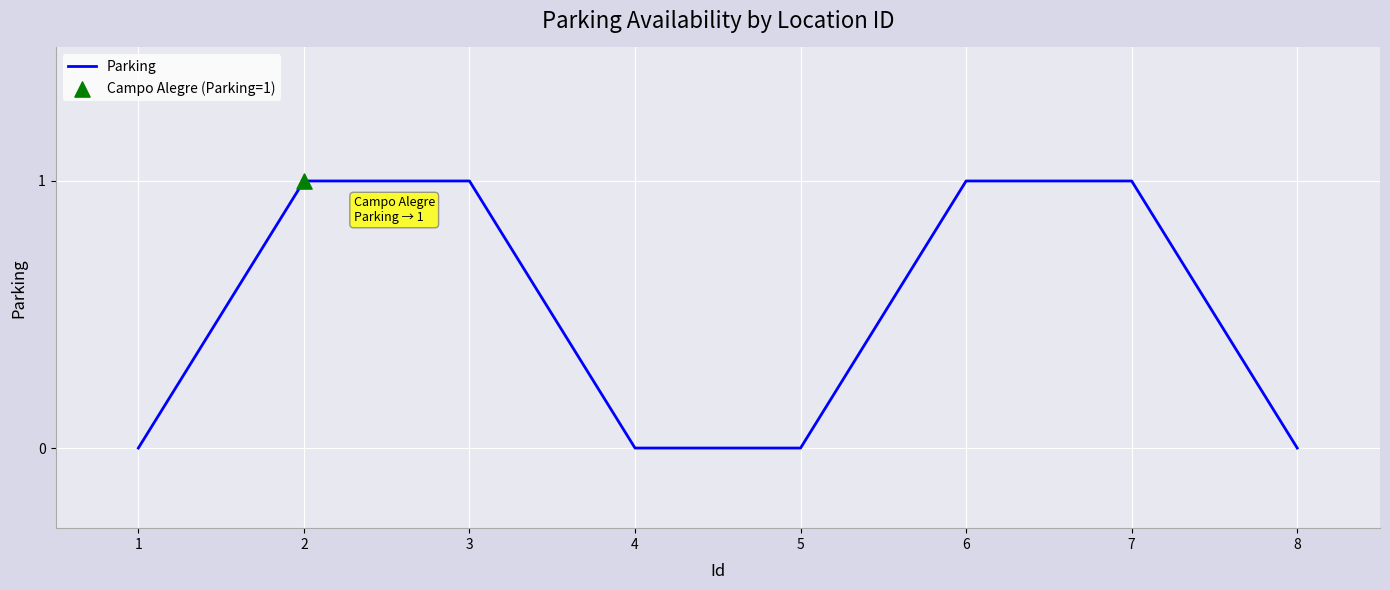

Which has a higher value, 7 or 8?

7